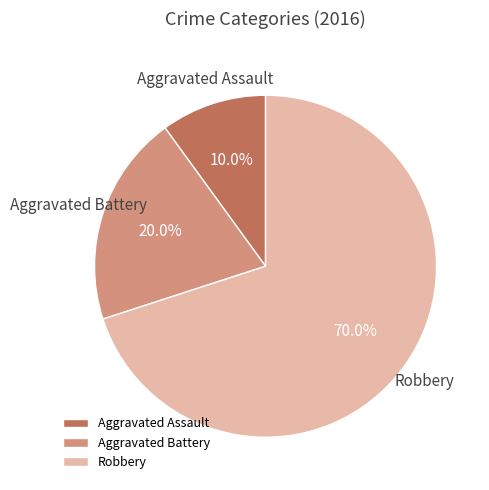

How much of the chart is everything except Aggravated Assault?

90.0%